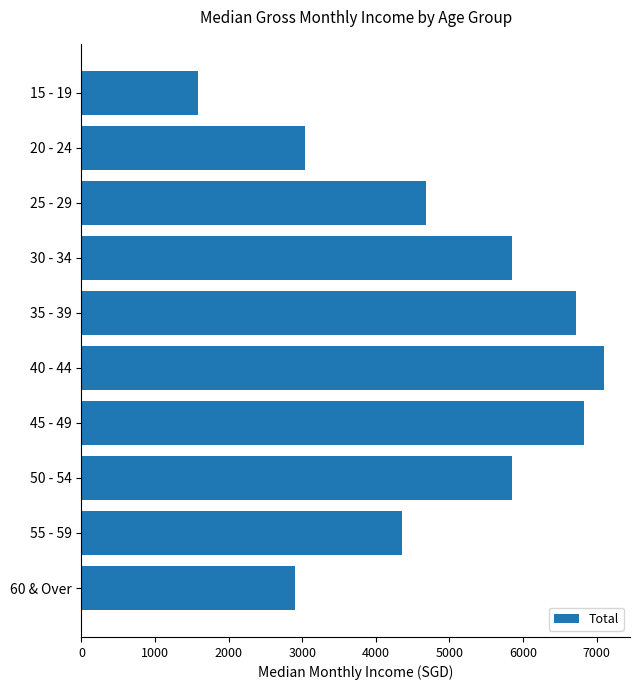

What is the difference between the maximum and second lowest values?

4193